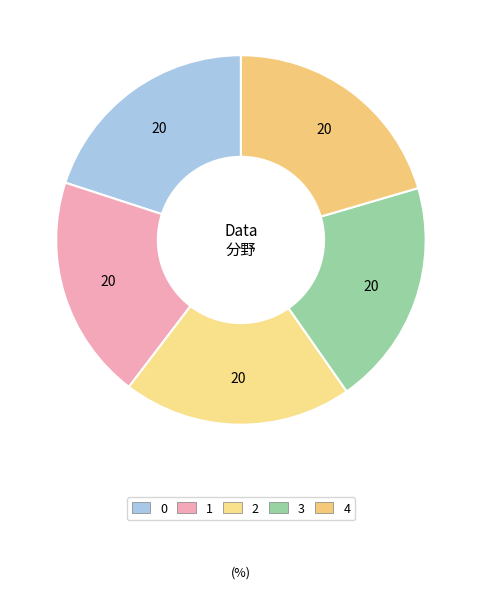

The 4 slice represents 20% of the pie. True or false?

True